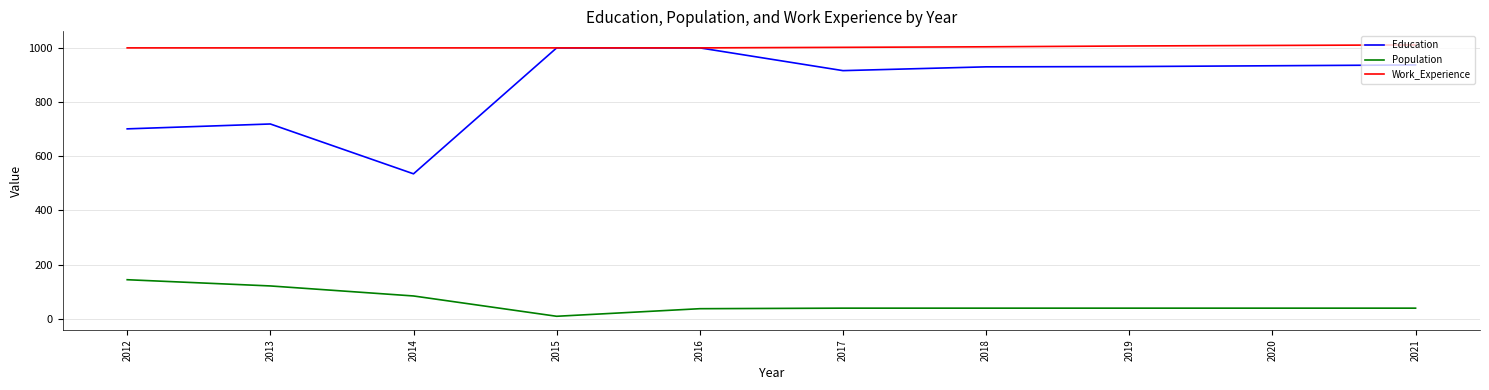

Between 2014 and 2016, which series saw the biggest shift?

Education